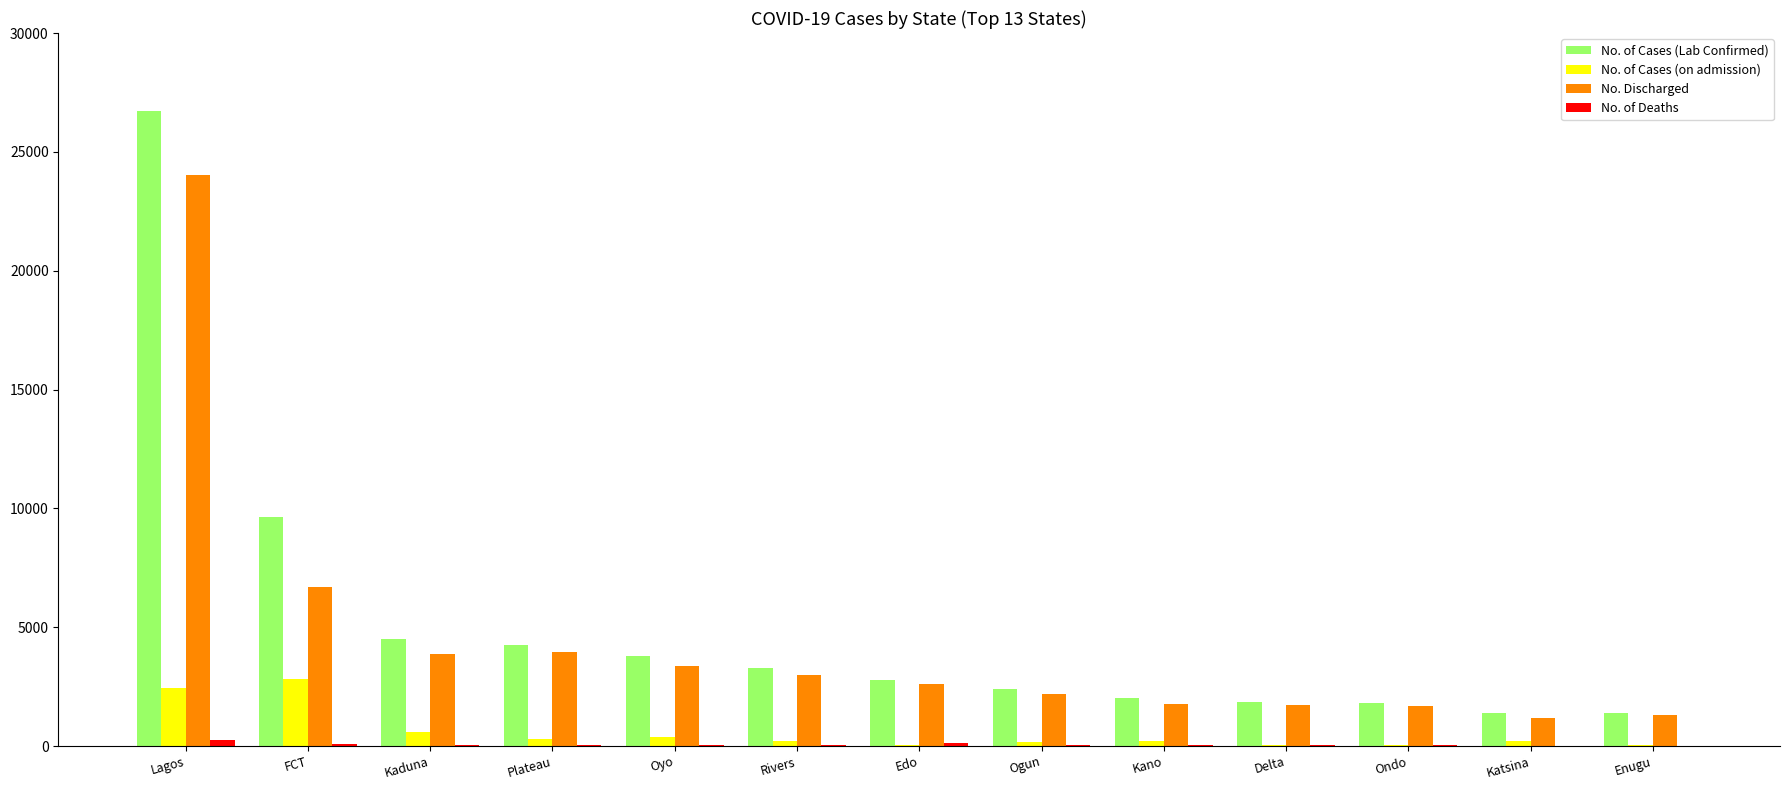

At which label does No. Discharged reach its peak?

Lagos